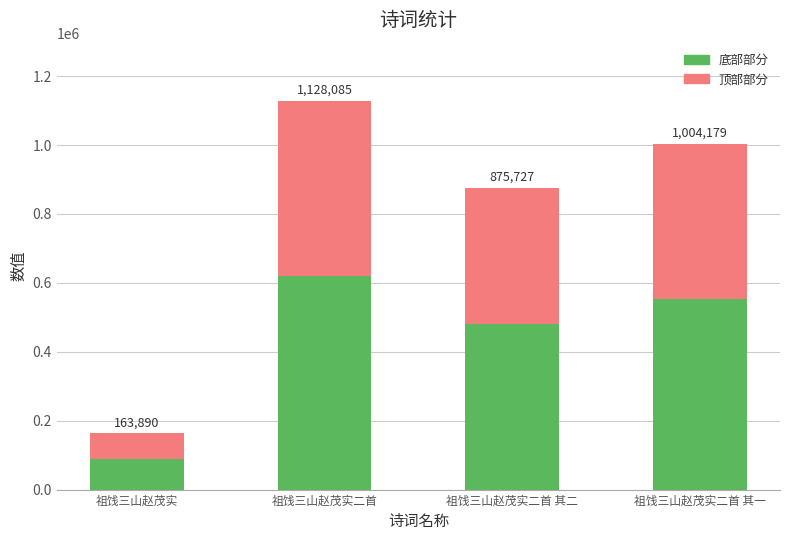

Which series changed the most between 祖饯三山赵茂实二首 and 祖饯三山赵茂实二首 其二?

底部部分